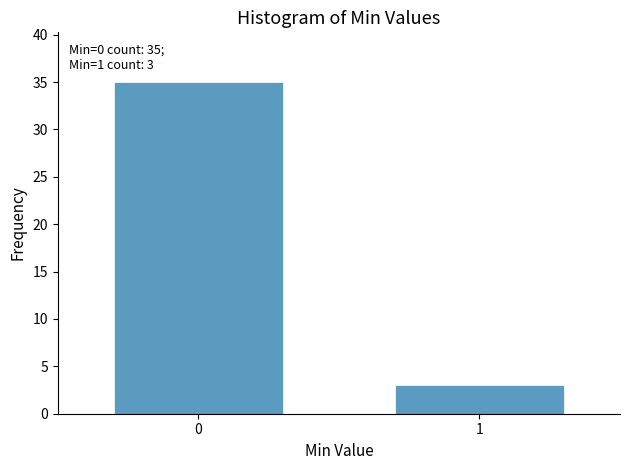

Reading left to right, list all the values displayed in this chart.

35	3